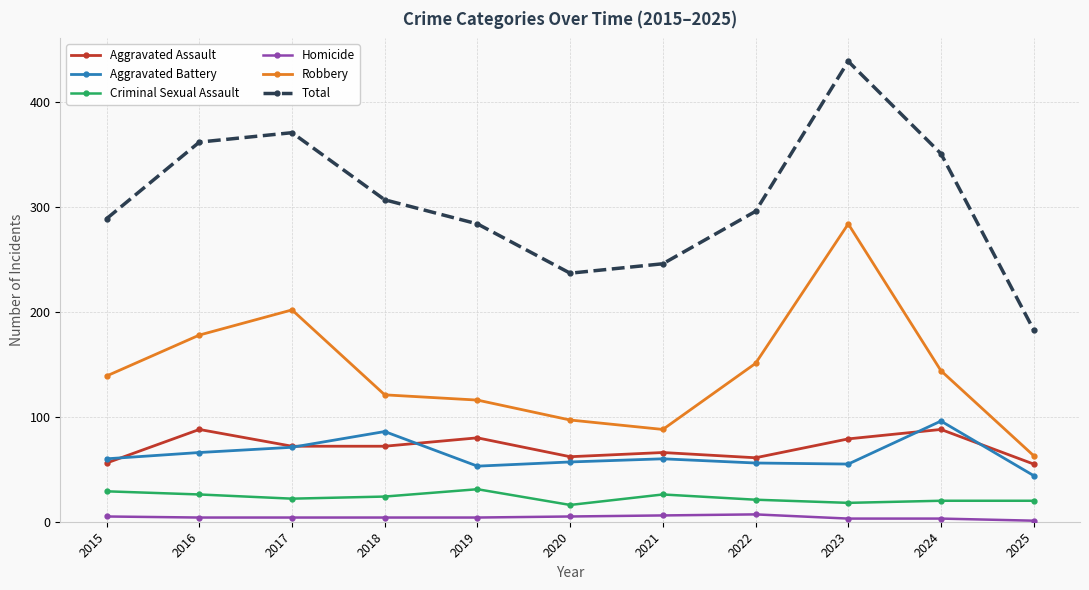

The Aggravated Assault series shows 114 at 2021. True or false?

False